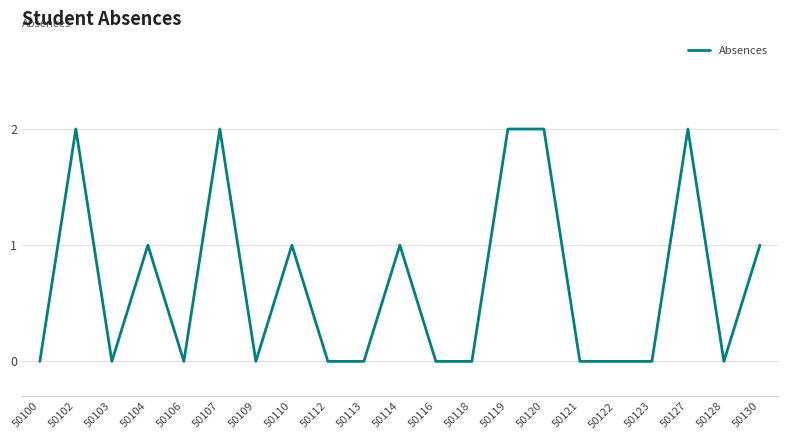

Is it true that the value at 50102 is 4?

False